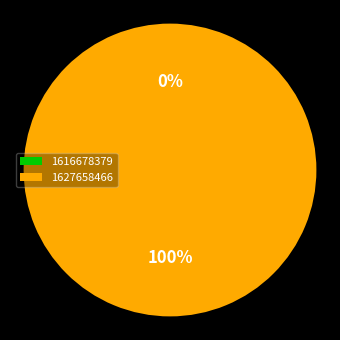

Which category has the smallest portion of the pie?

1616678379